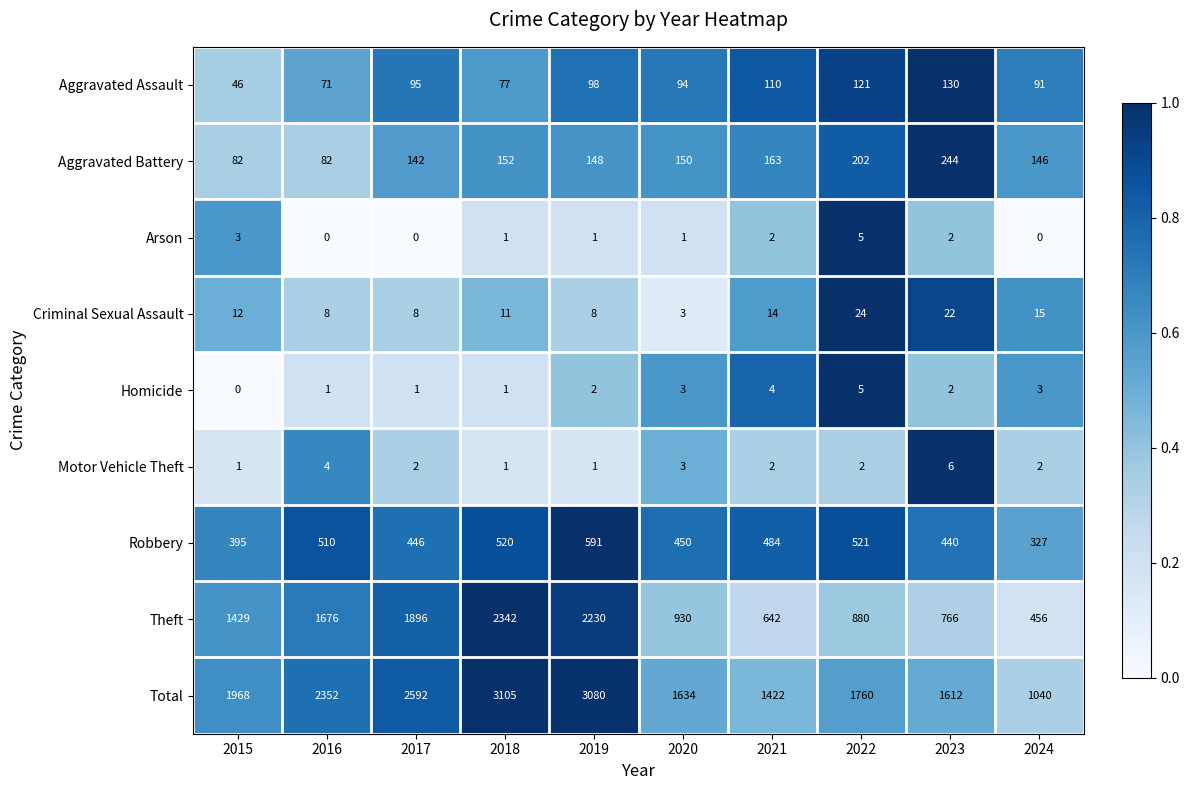

Between 2017 and 2021, which series saw the biggest shift?

Theft